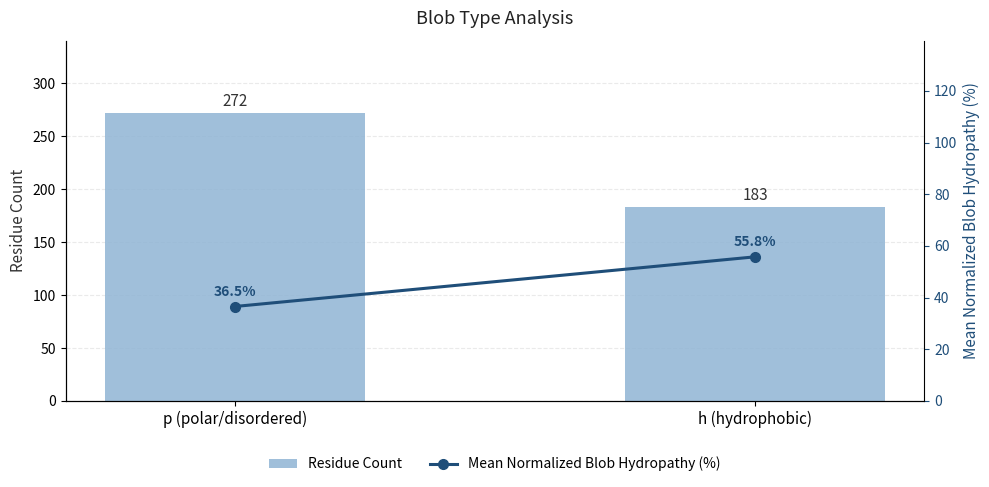

Which label corresponds to the largest value in the chart?

p (polar/disordered)